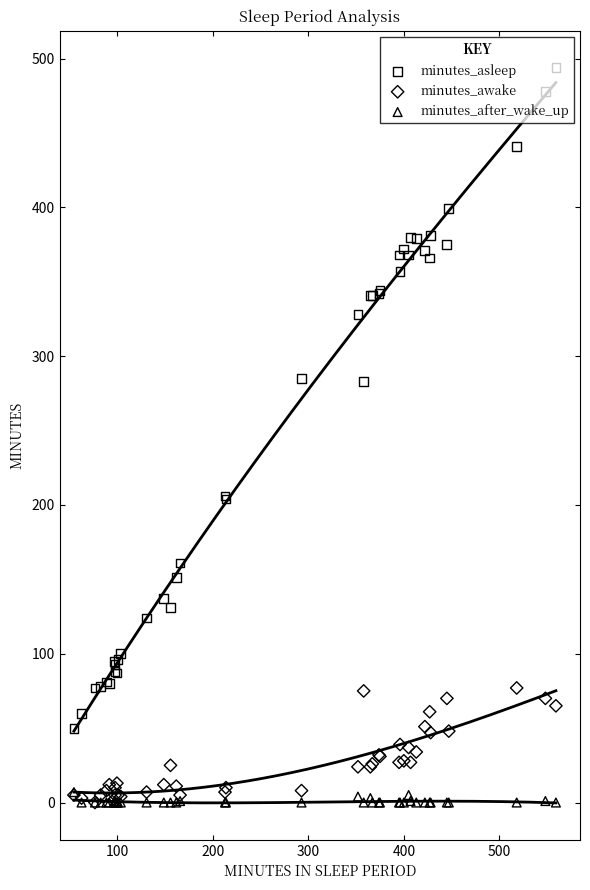

What are all the series names shown in the legend?

minutes_asleep, minutes_awake, minutes_after_wake_up